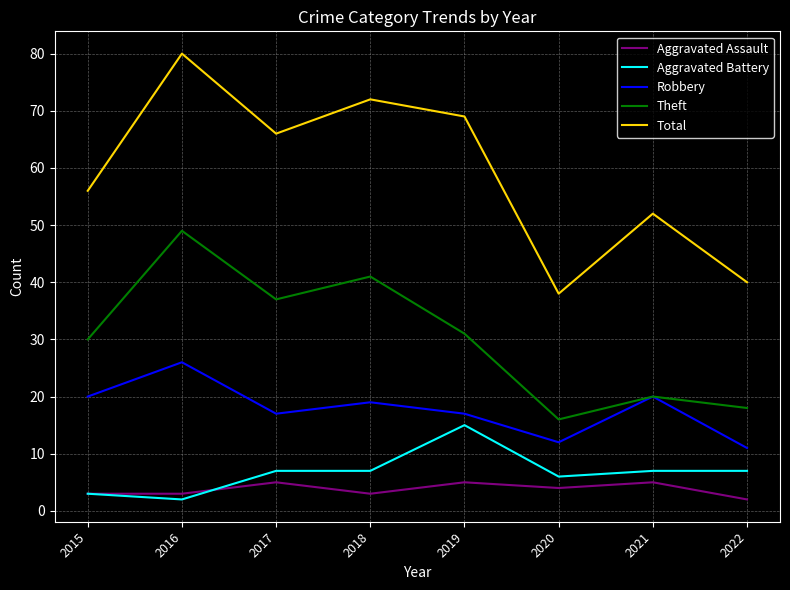

Is it true that Aggravated Assault equals 2 at 2022?

True